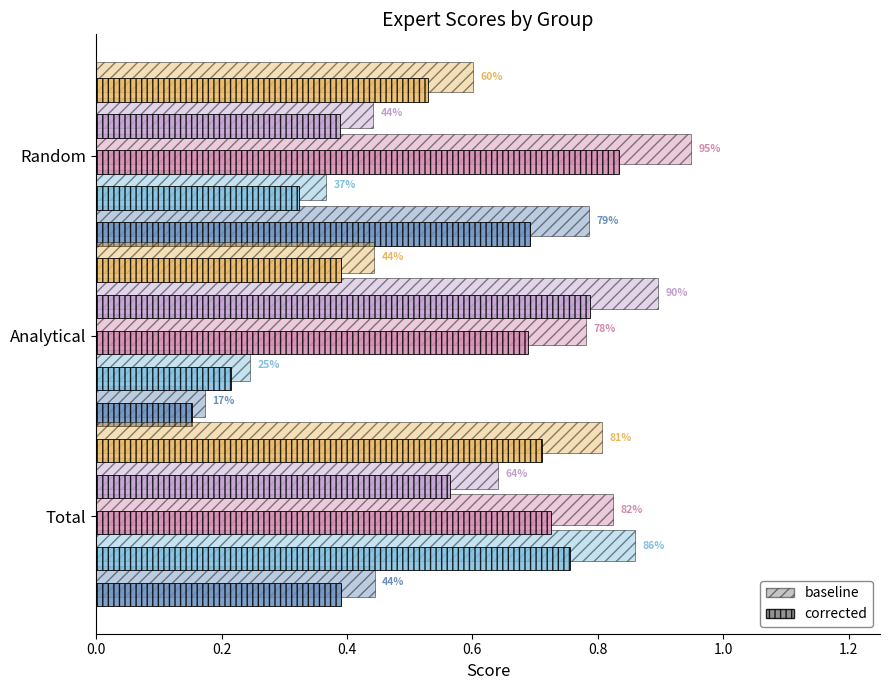

The Expert_(5, 1, 2) series shows 0.5 at Random. True or false?

True